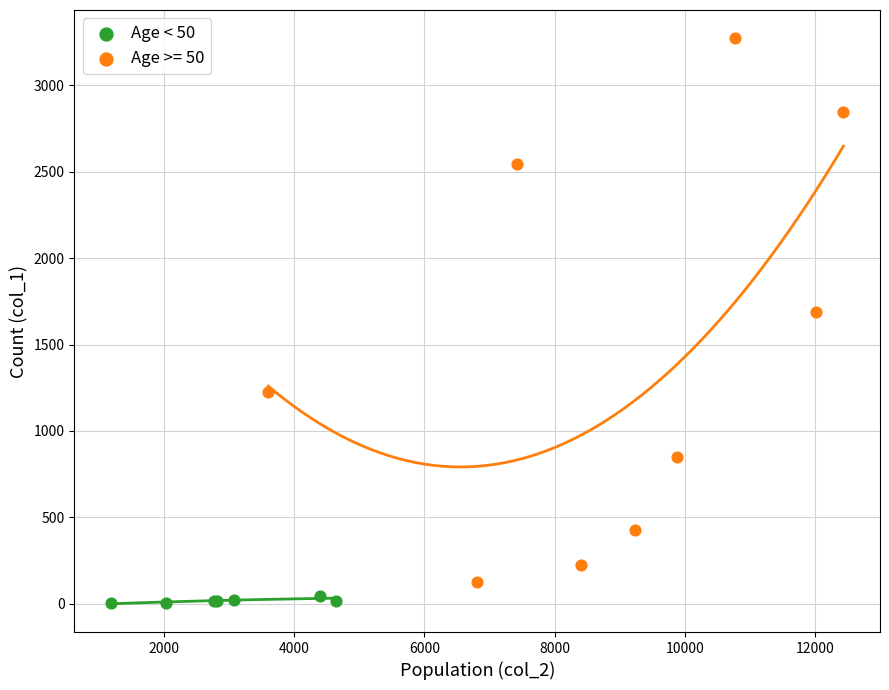

Which series contains the highest Y value?

Age >= 50